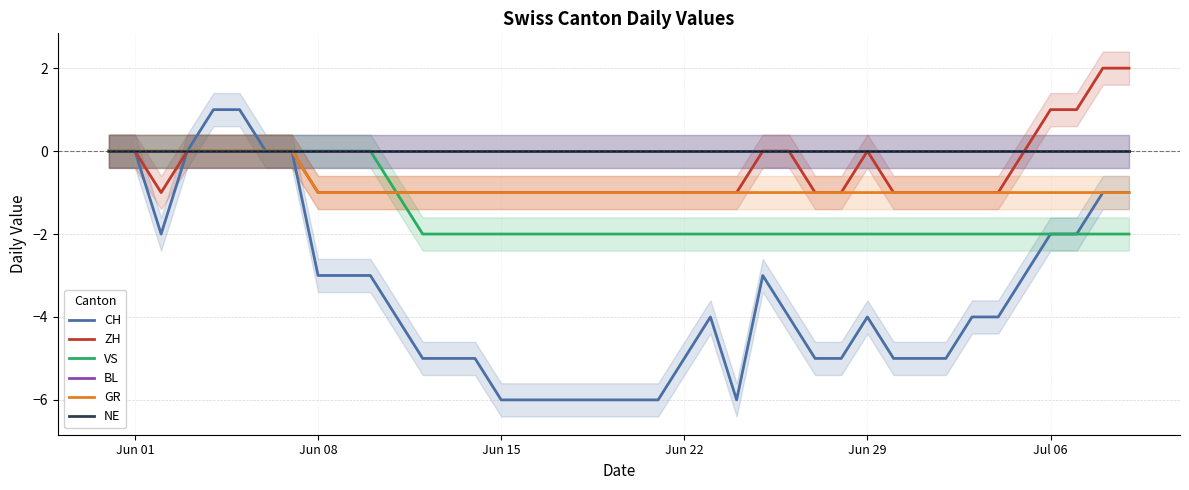

True or false: NE and GR intersect in this chart.

False